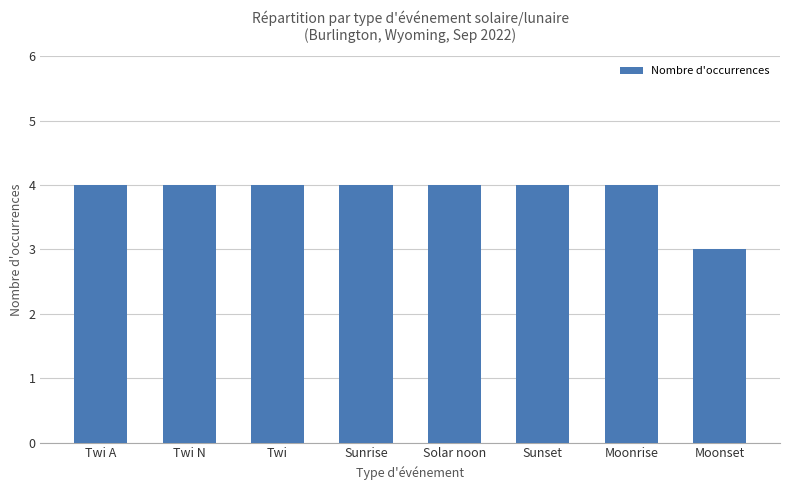

Approximately how many times larger is the value at Twi compared to Sunrise?

1.0